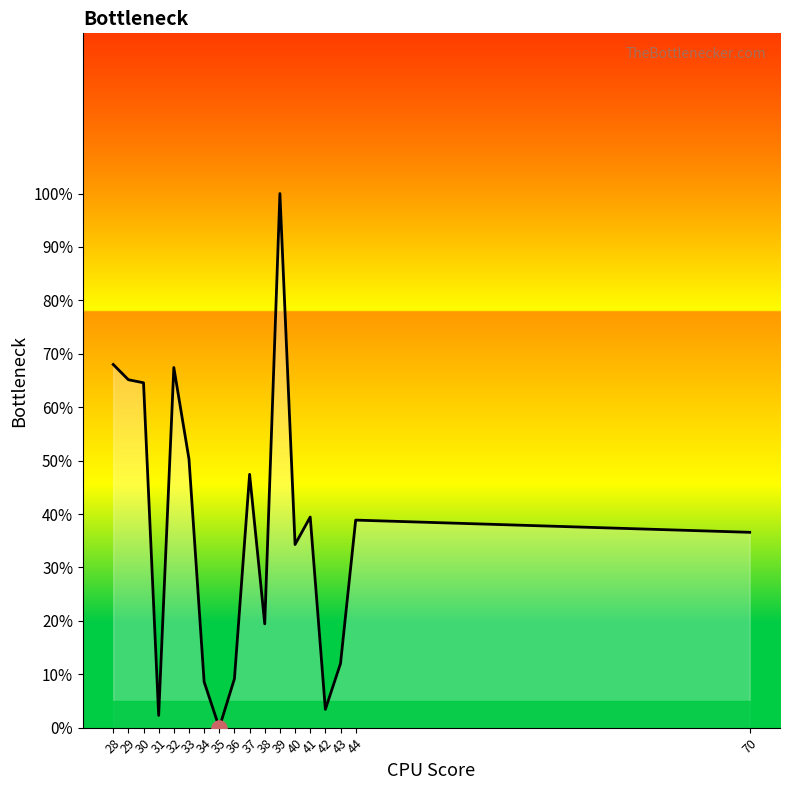

What is the change in value from 37 to 38?

-28.0